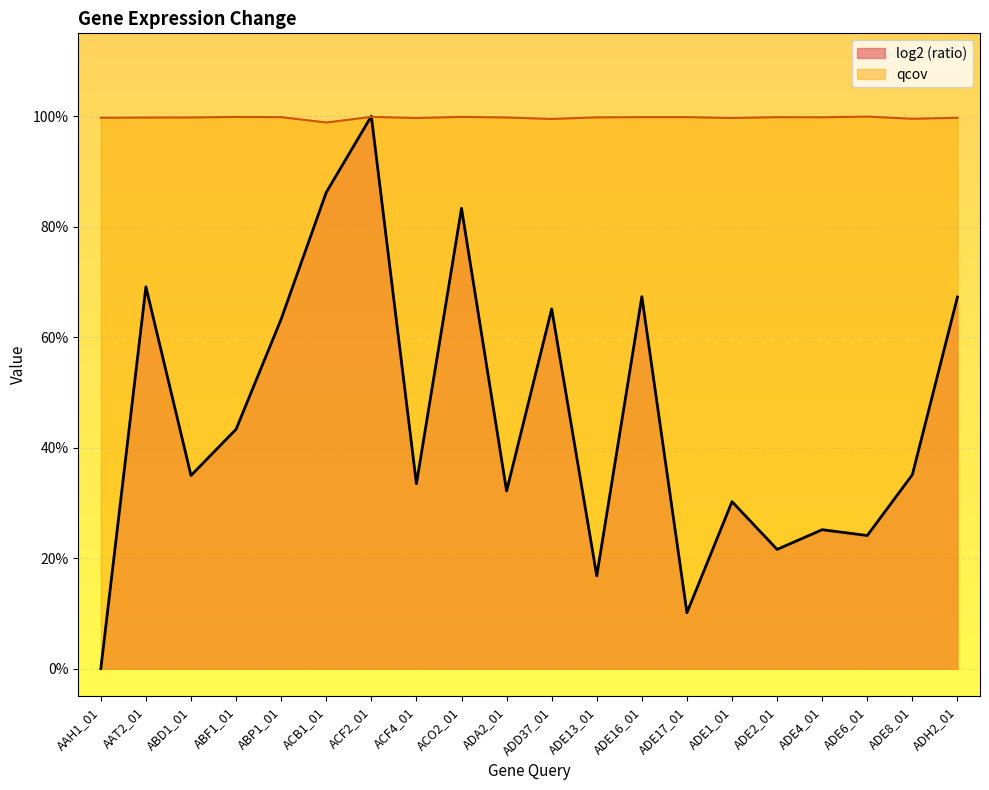

True or false: ratio has a value of 0.0 at AAH1_01.

True